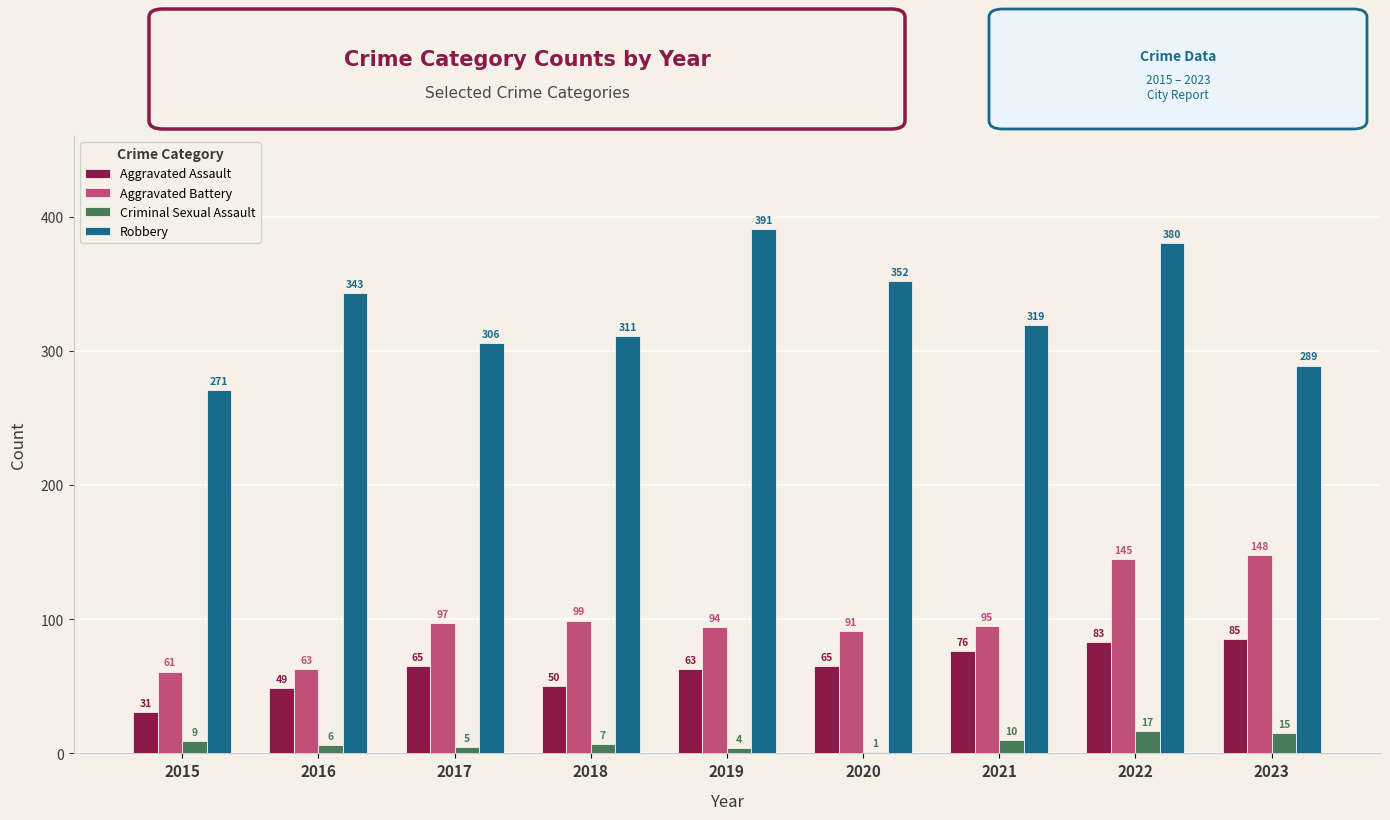

Count the number of data series in this chart.

4